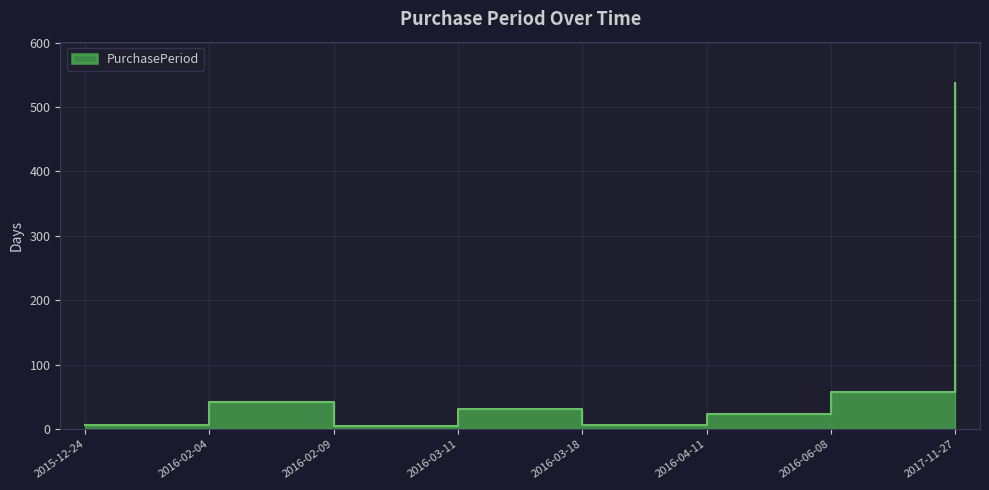

What is the label of the 5th point from the left?

2016-03-18